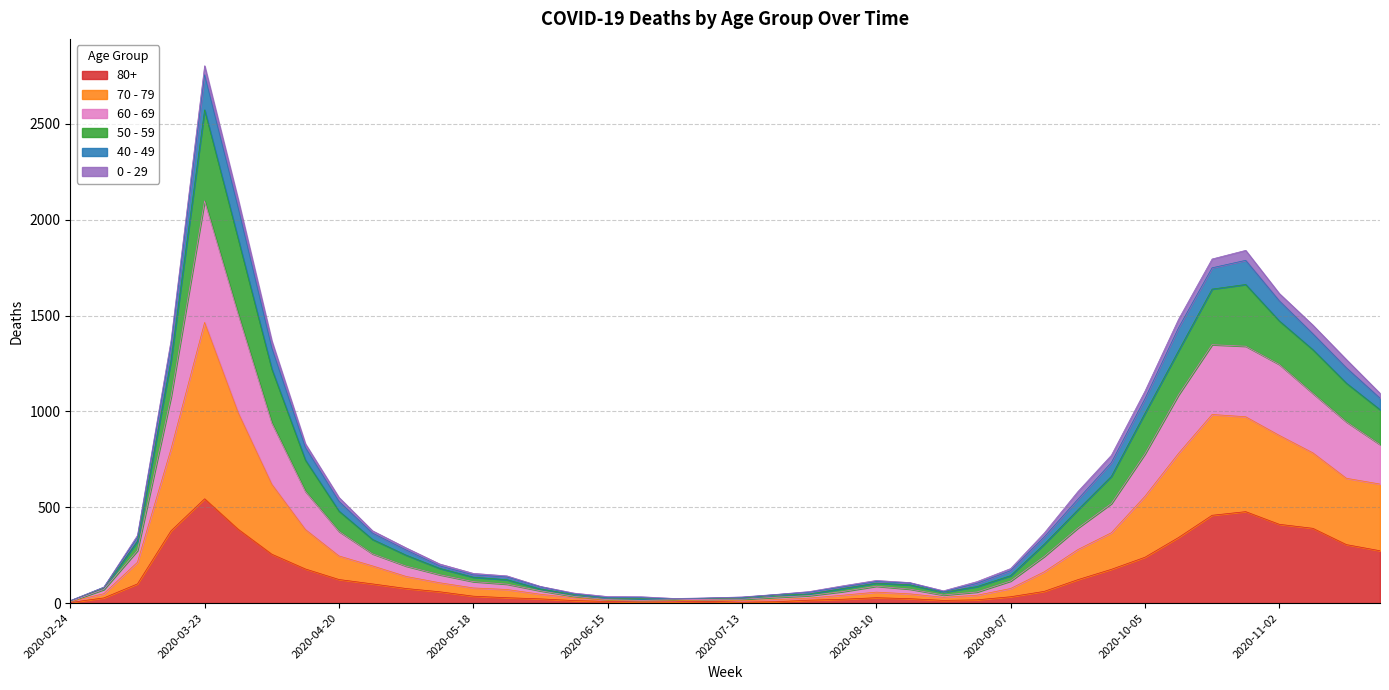

At which category is the sum across all series the highest?

2020-03-23